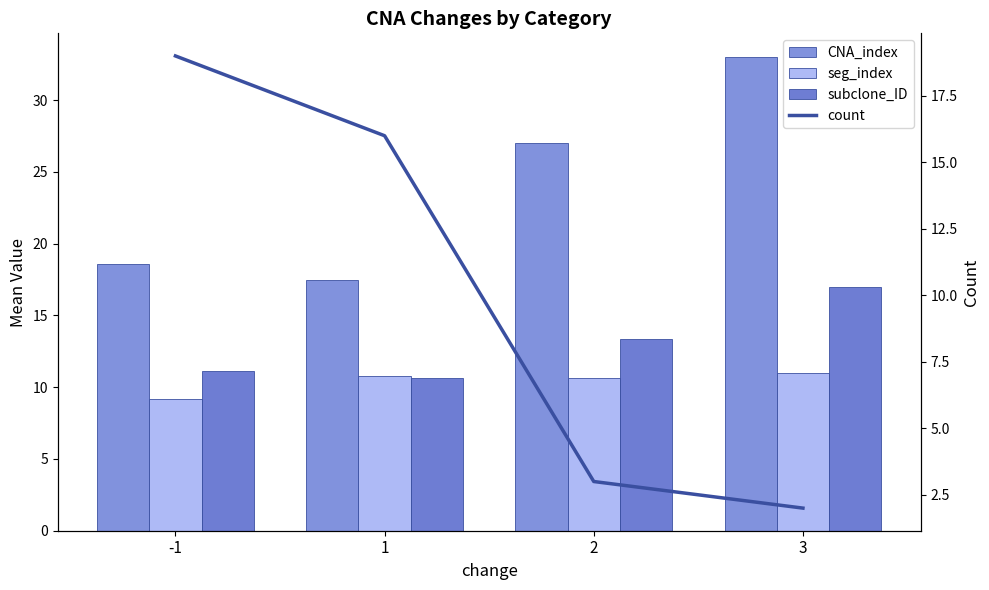

What is the maximum value shown in the chart?

33.0